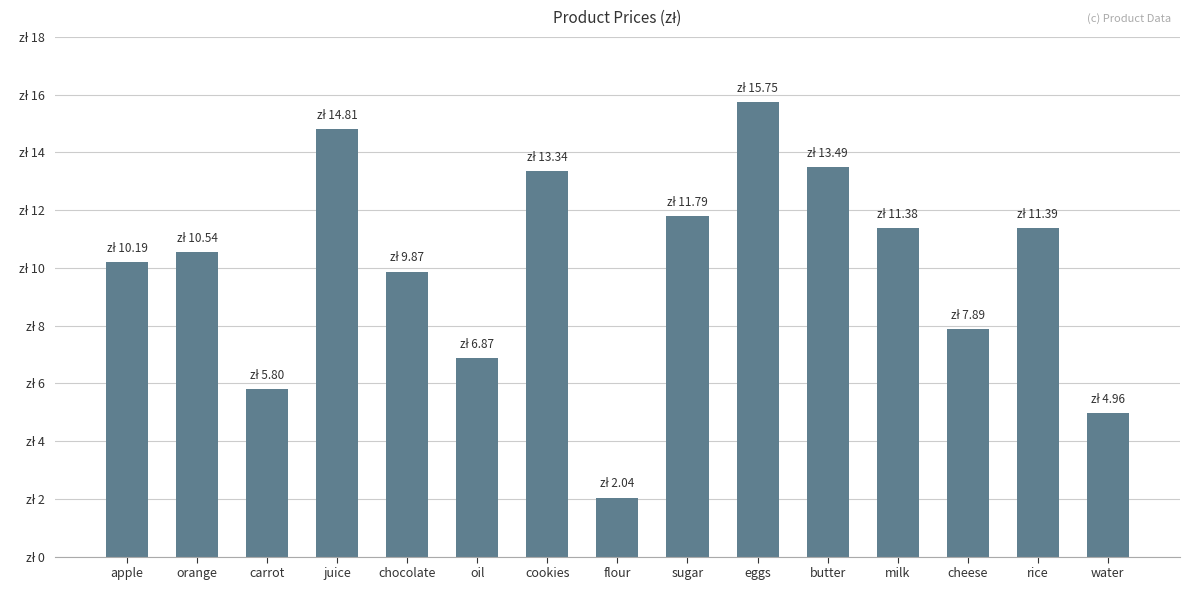

Does the chart contain any negative values?

No